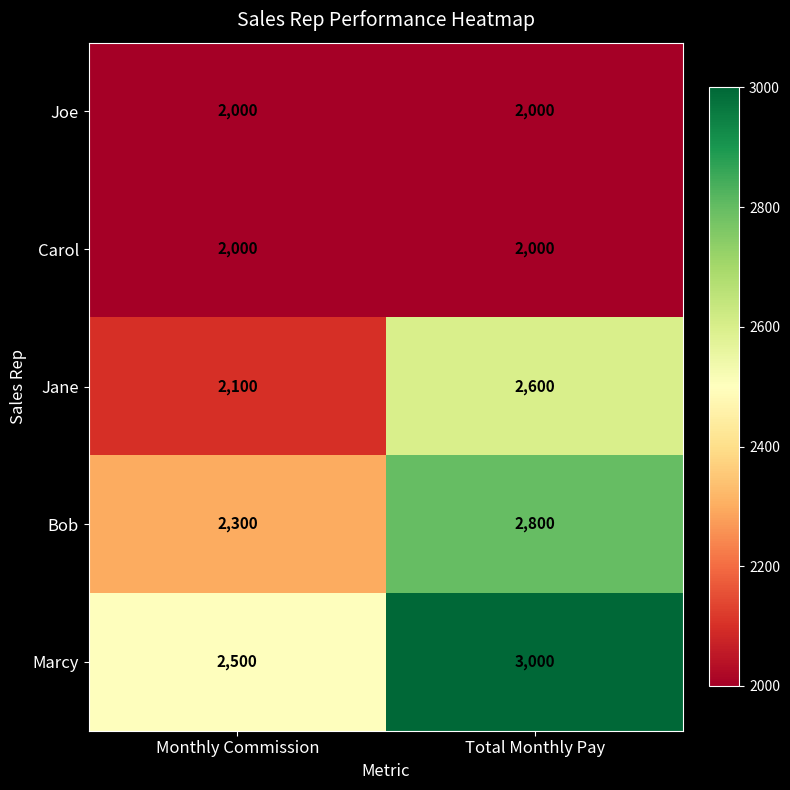

Is it true that Bob equals 2800 at Total Monthly Pay?

True